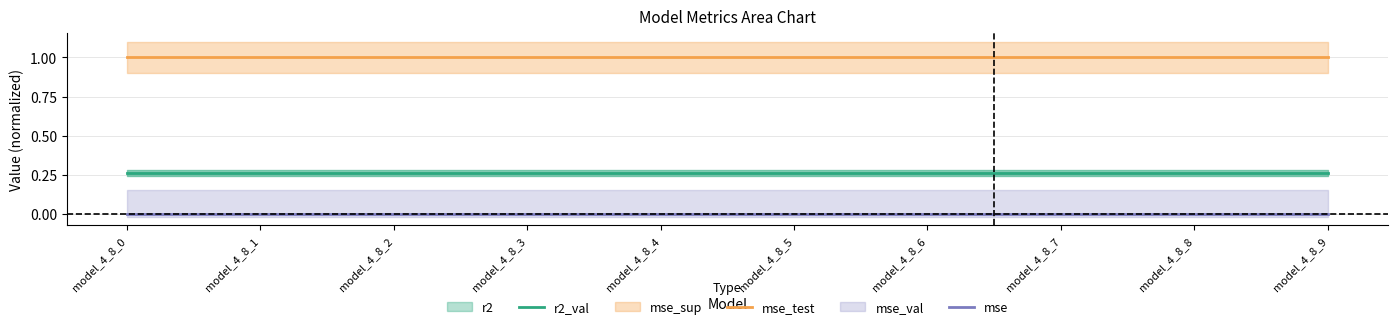

True or false: mse and r2_val cross at least once.

False